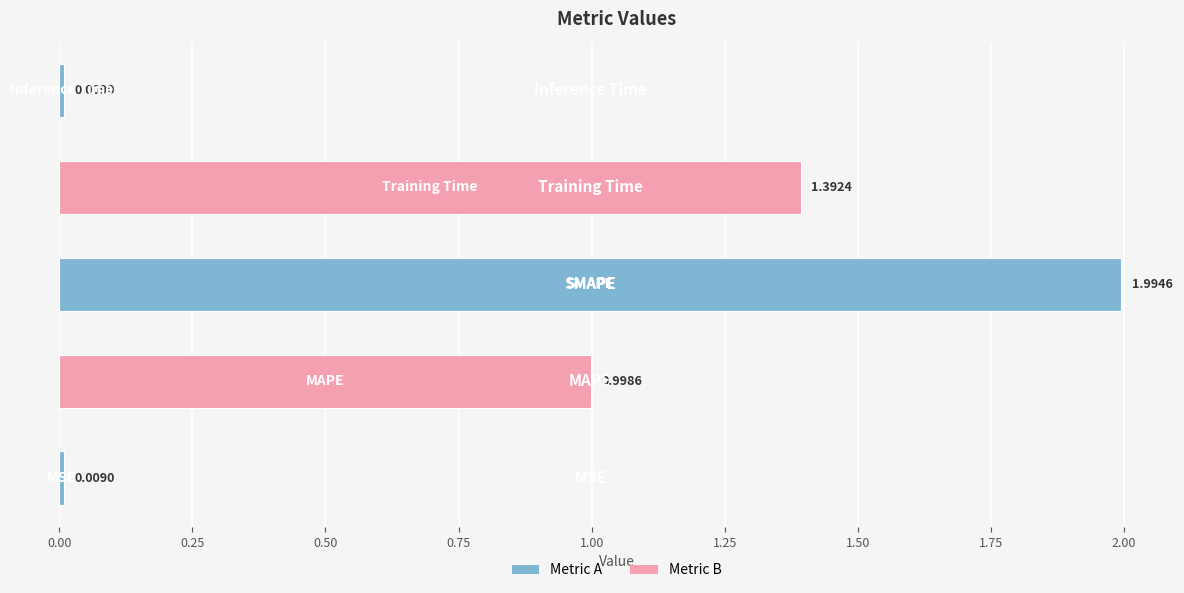

What is the difference between the maximum and minimum values?

2.0